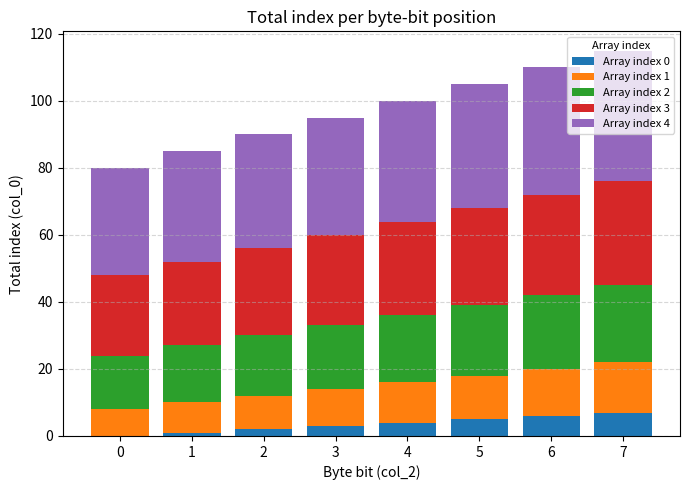

What is the value of the Array index 0 bar at the 3rd from the left?

2